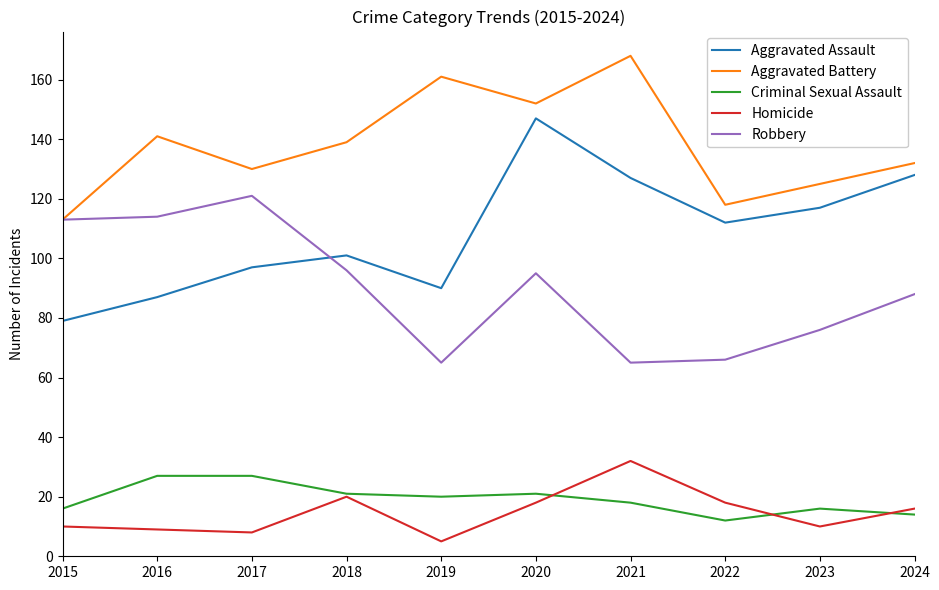

The value of Aggravated Battery at 2019 is 68. True or false?

False